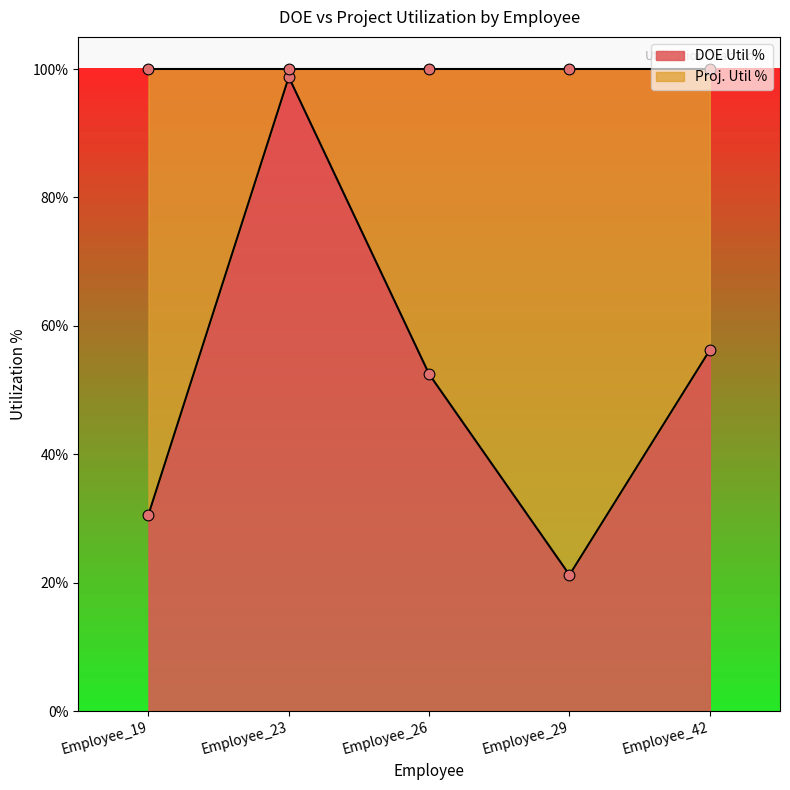

Which series contains the lowest Y value?

DOE Util %